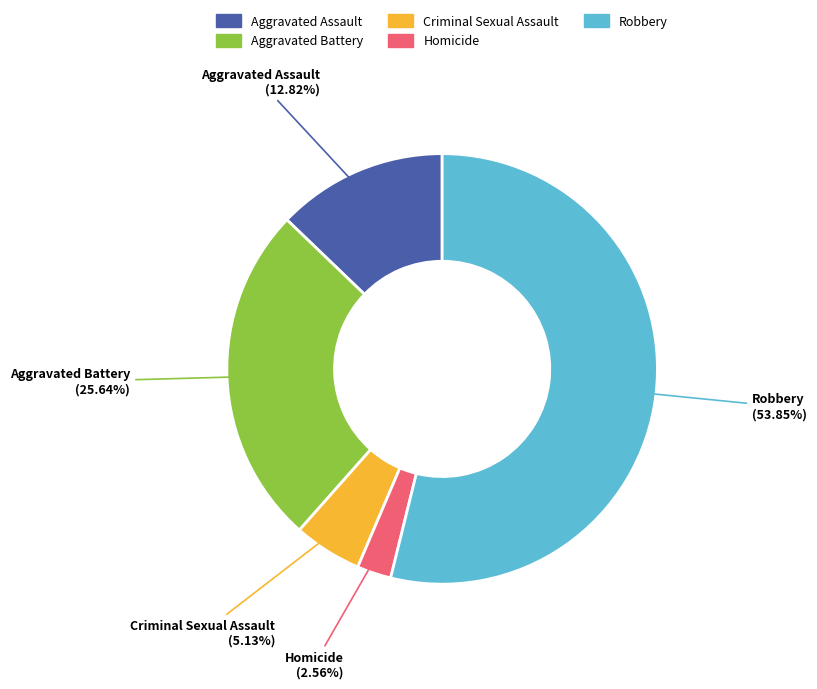

What is the ratio of the value at Aggravated Battery to the value at Homicide?

10.0